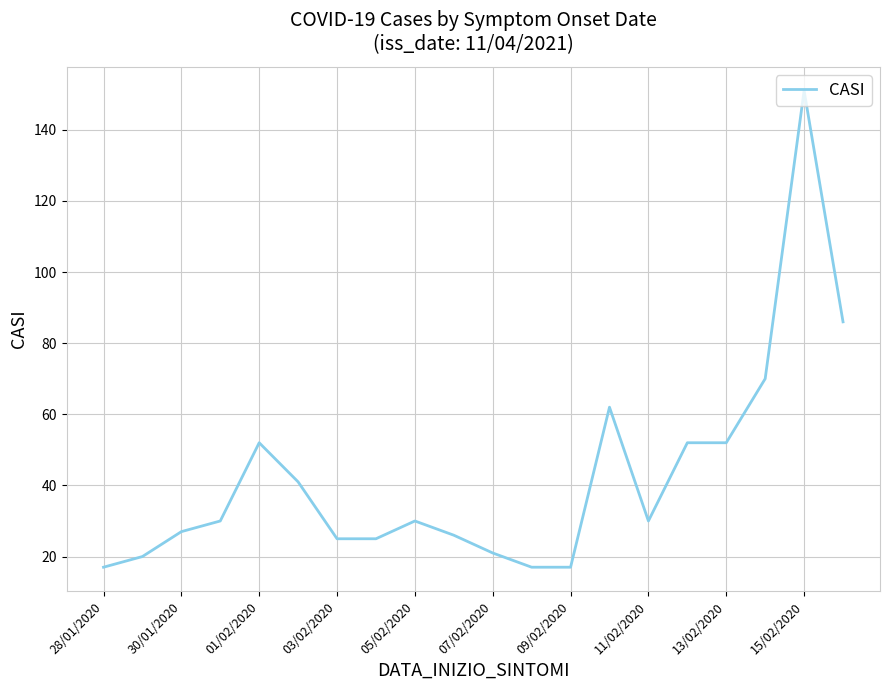

What is the minimum value shown in the chart?

17